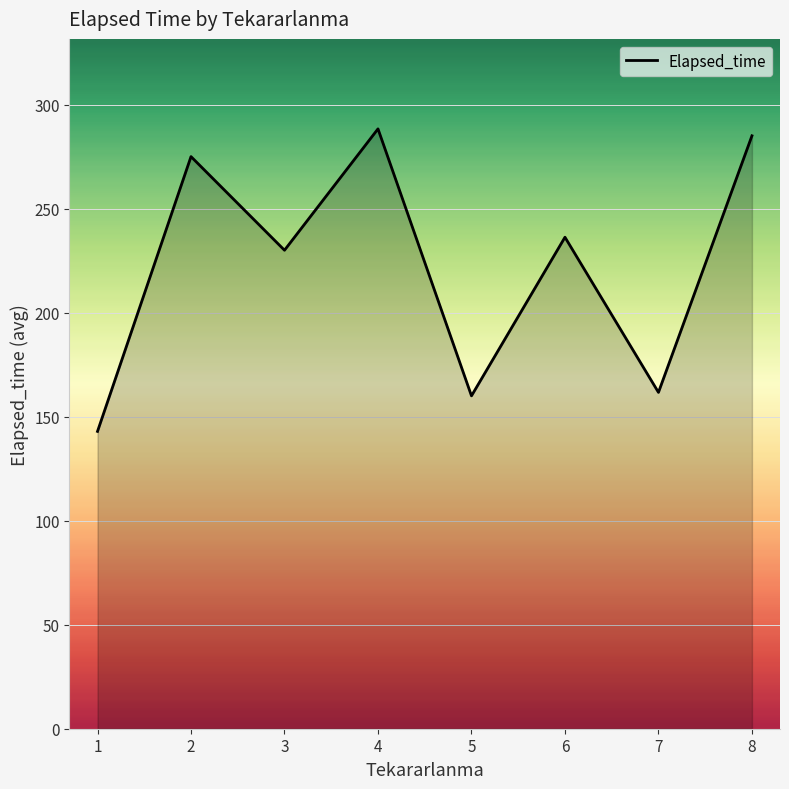

Where is the first local maximum?

2